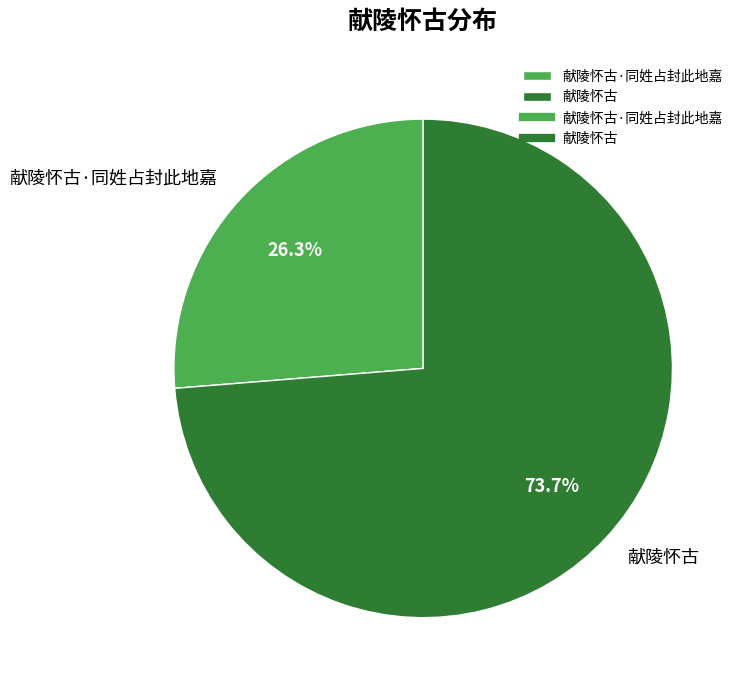

Count the number of slices in the pie.

2